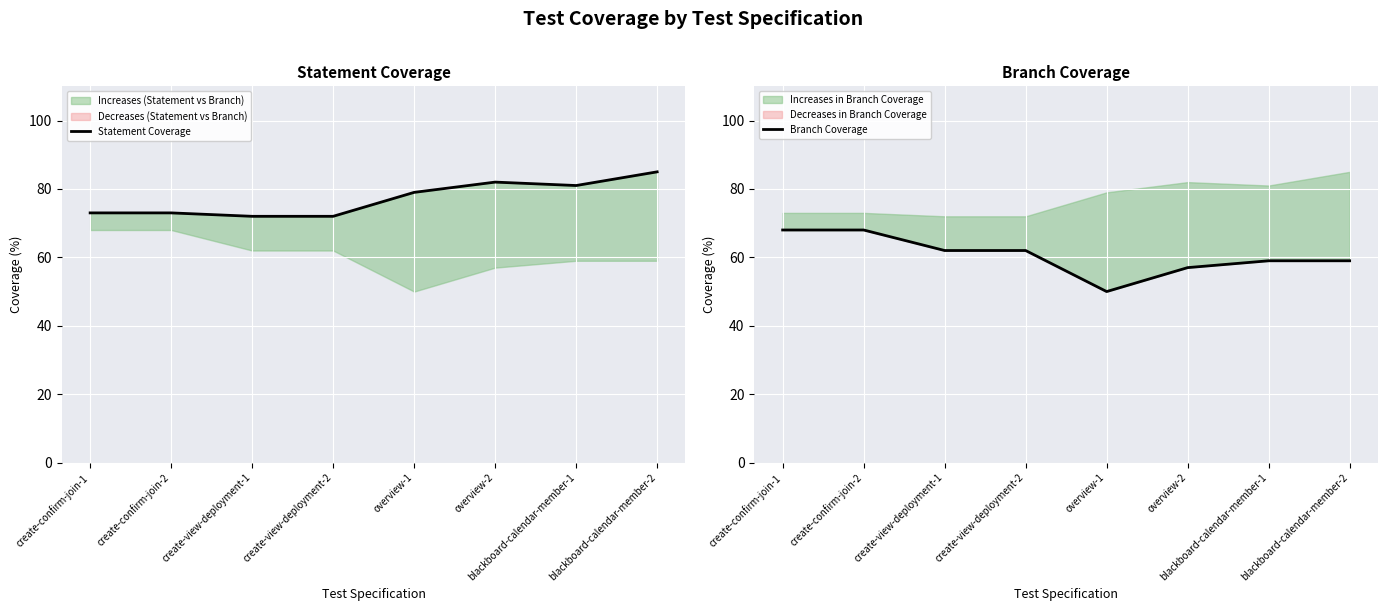

How many data points in Branch Coverage are less than 62?

4